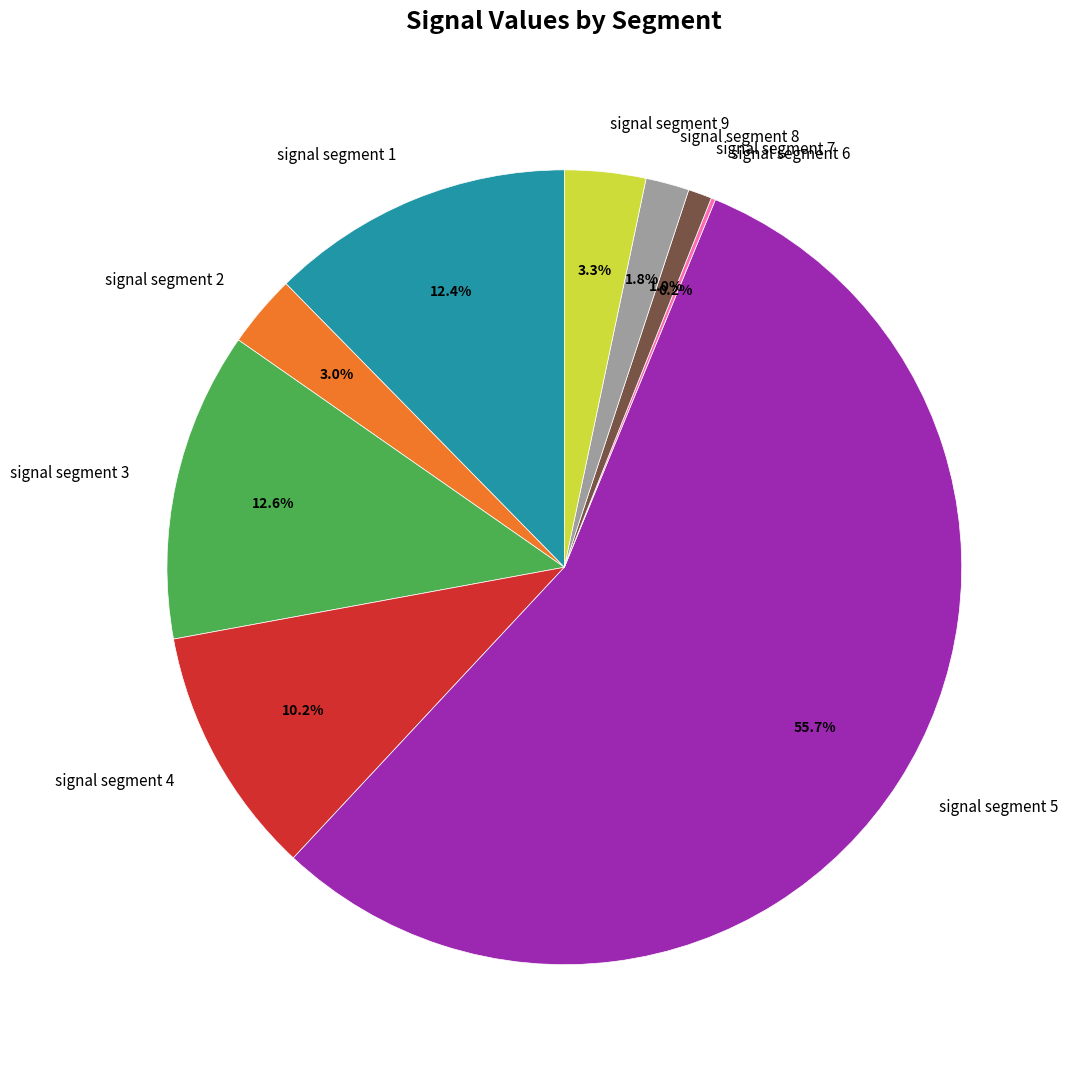

Does signal segment 3 represent more than half of the total?

No